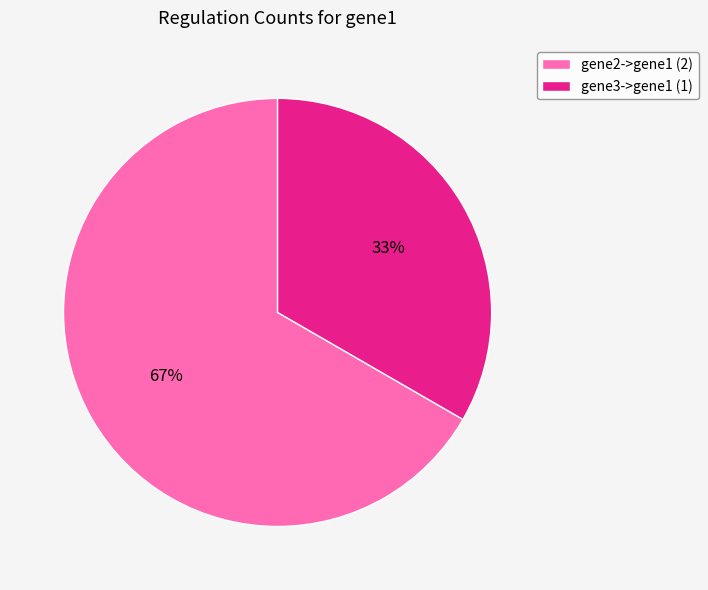

Which has a higher value, gene3->gene1 (1) or gene2->gene1 (2)?

gene2->gene1 (2)